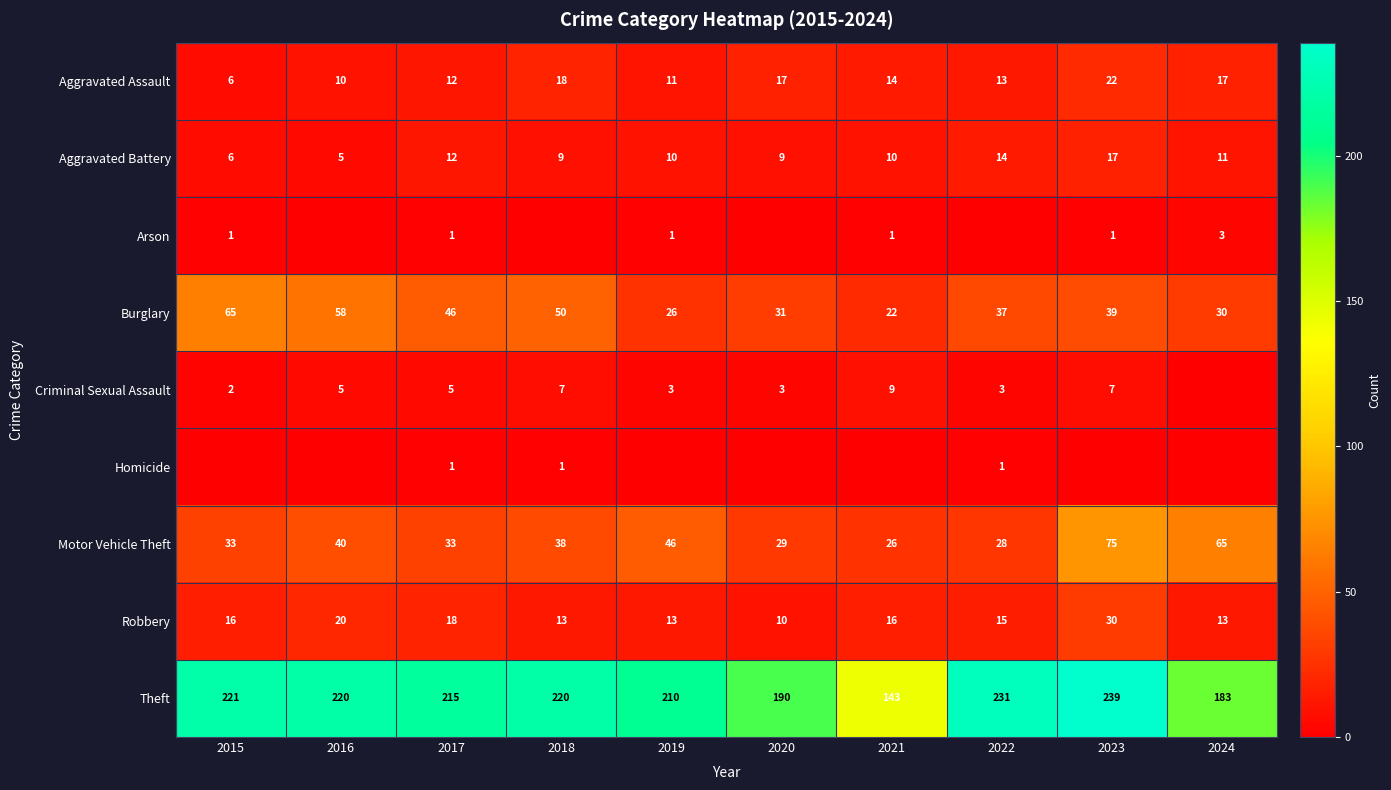

How many data points in Motor Vehicle Theft are less than 38?

5